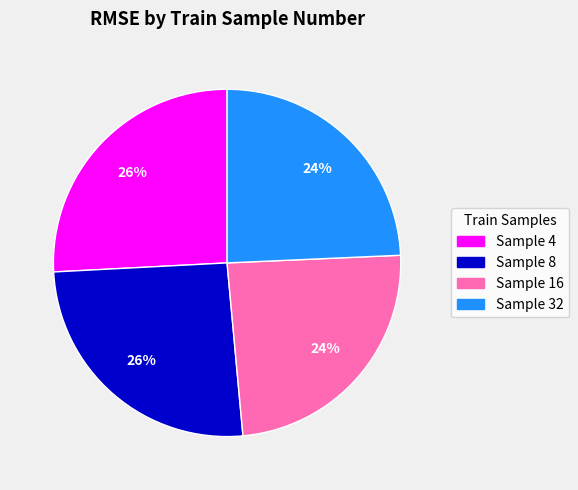

Do Sample 4 and Sample 8 together represent more than half of the pie?

Yes